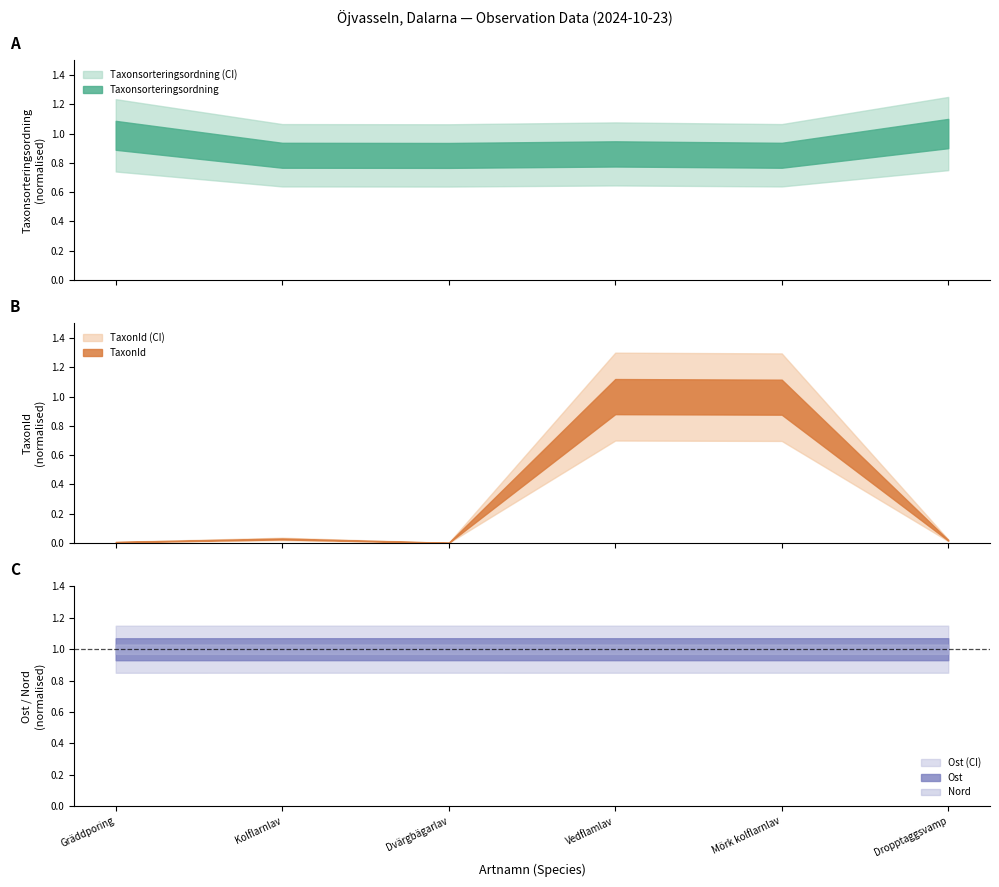

Does the chart have visible grid lines?

No